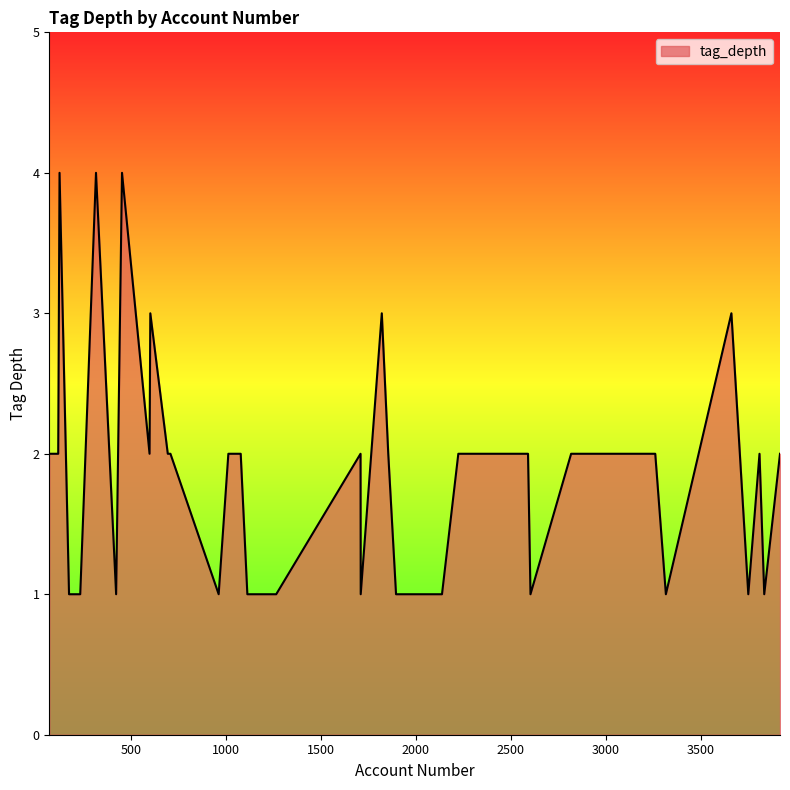

True or false: there are more than 0 points higher than both neighbors.

True